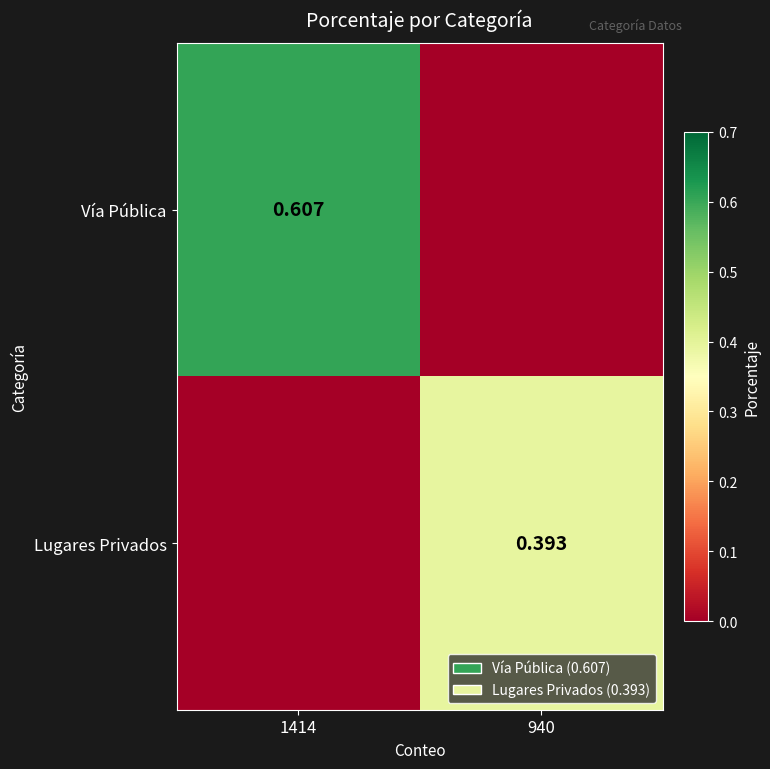

What is the difference between the Lugares Privados values at 940 and 1414?

0.4